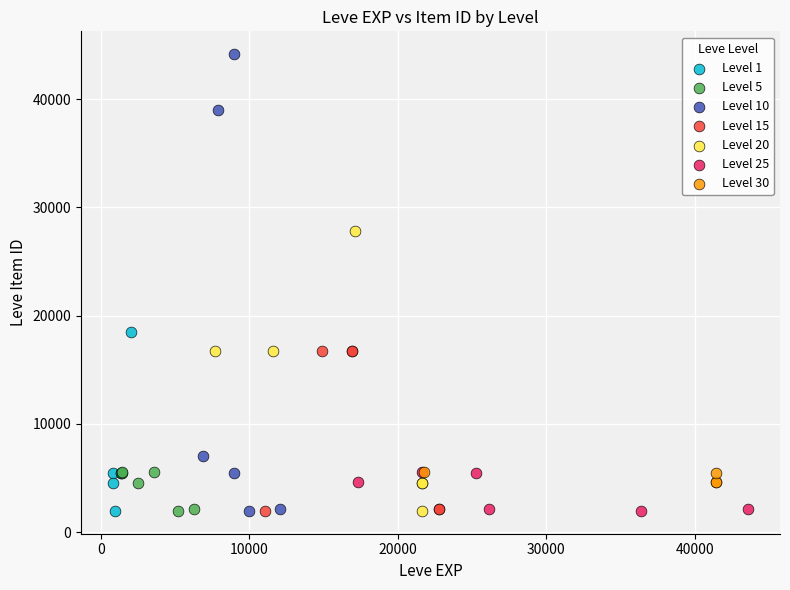

Which series contains the highest Y value?

Level 10